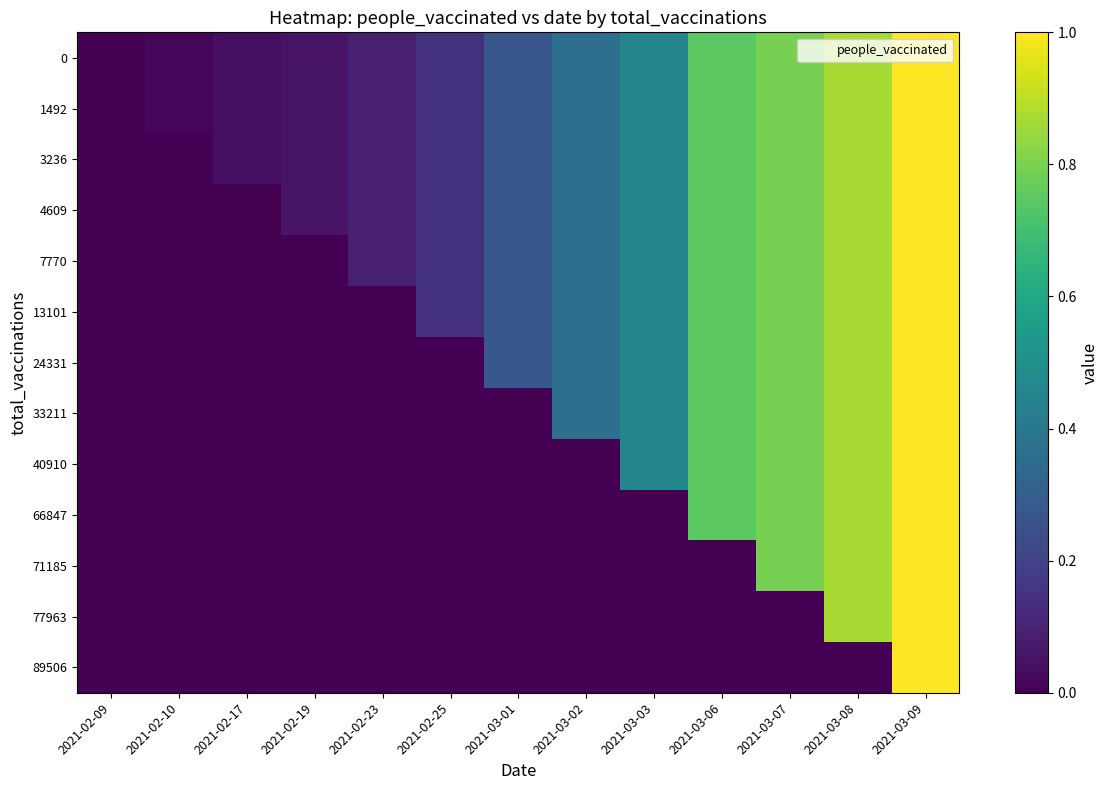

Rank the series at 2021-03-09 from highest to lowest value.

0, 1492, 3236, 4609, 7770, 13101, 24331, 33211, 40910, 66847, 71185, 77963, 89506